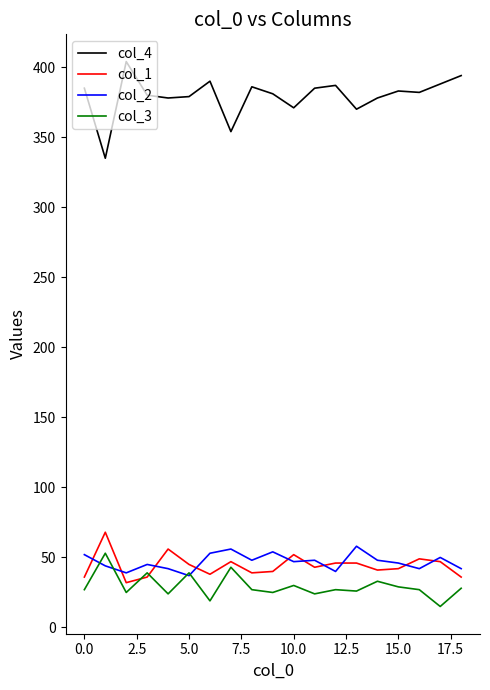

True or false: col_4 and col_1 intersect in this chart.

False